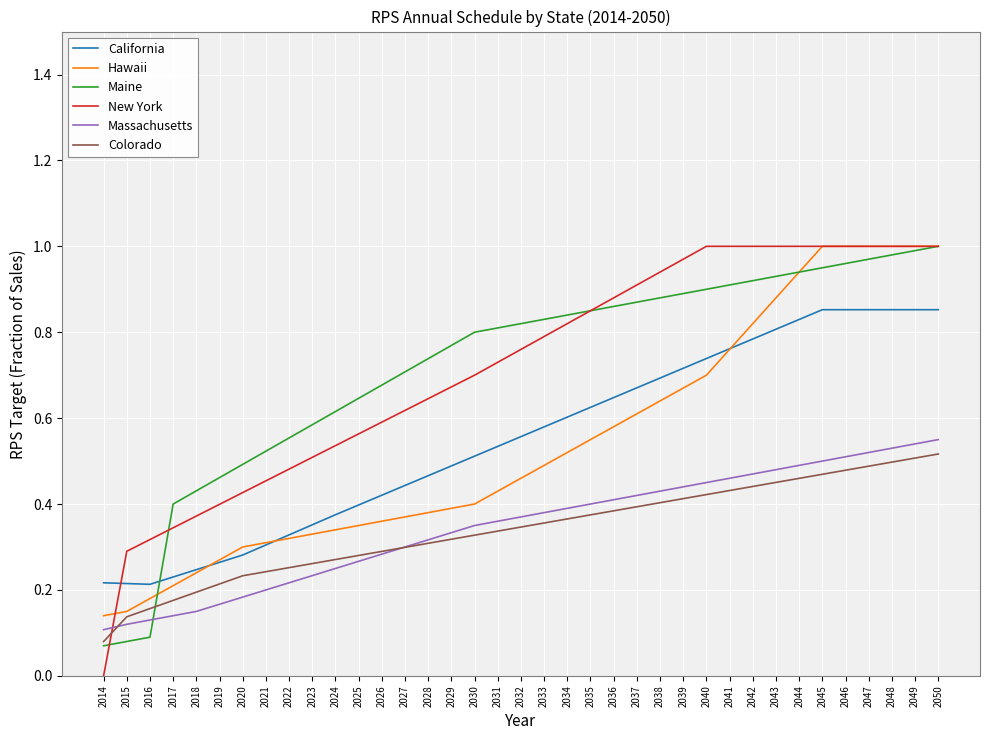

True or false: Maine has a value of 1.4 at 2040.

False